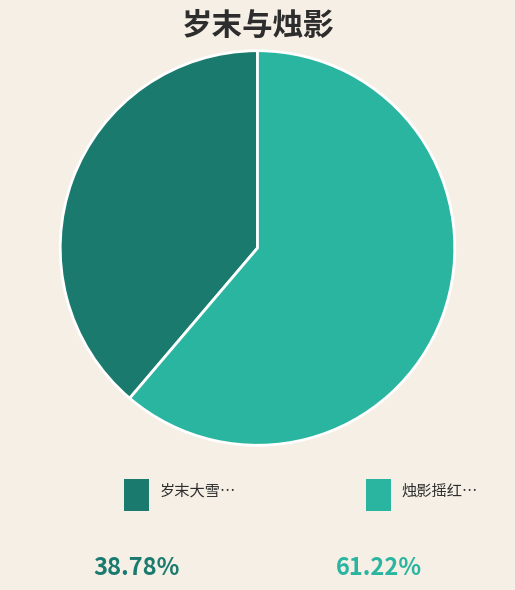

Is there any slice that represents more than half of the pie?

Yes